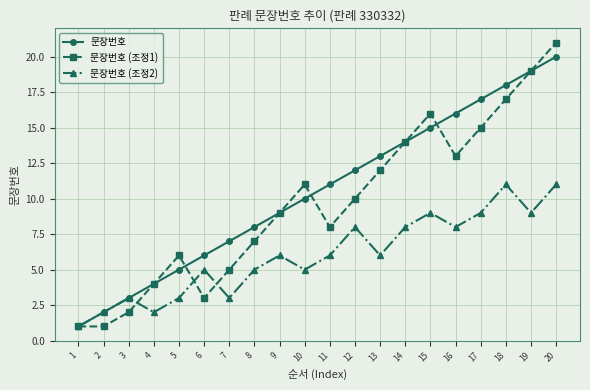

At which category does 문장번호 (조정2) reach its first local valley?

4